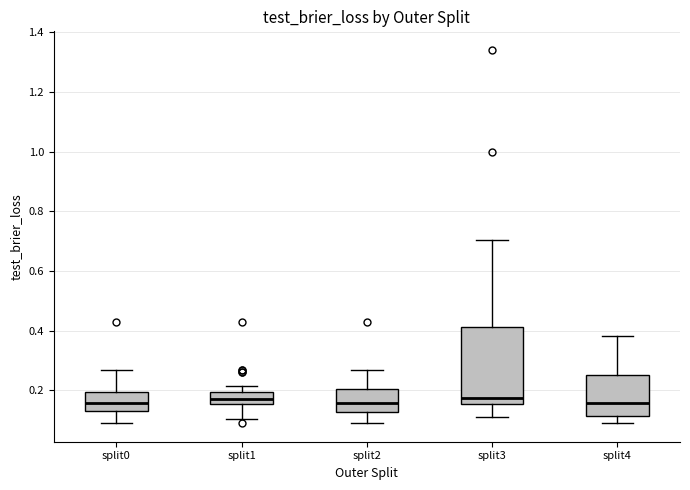

Where is the lower edge of the box for split1 on the y-axis? The values are not printed on the chart, so give them approximately, as read against the axis.

0.16